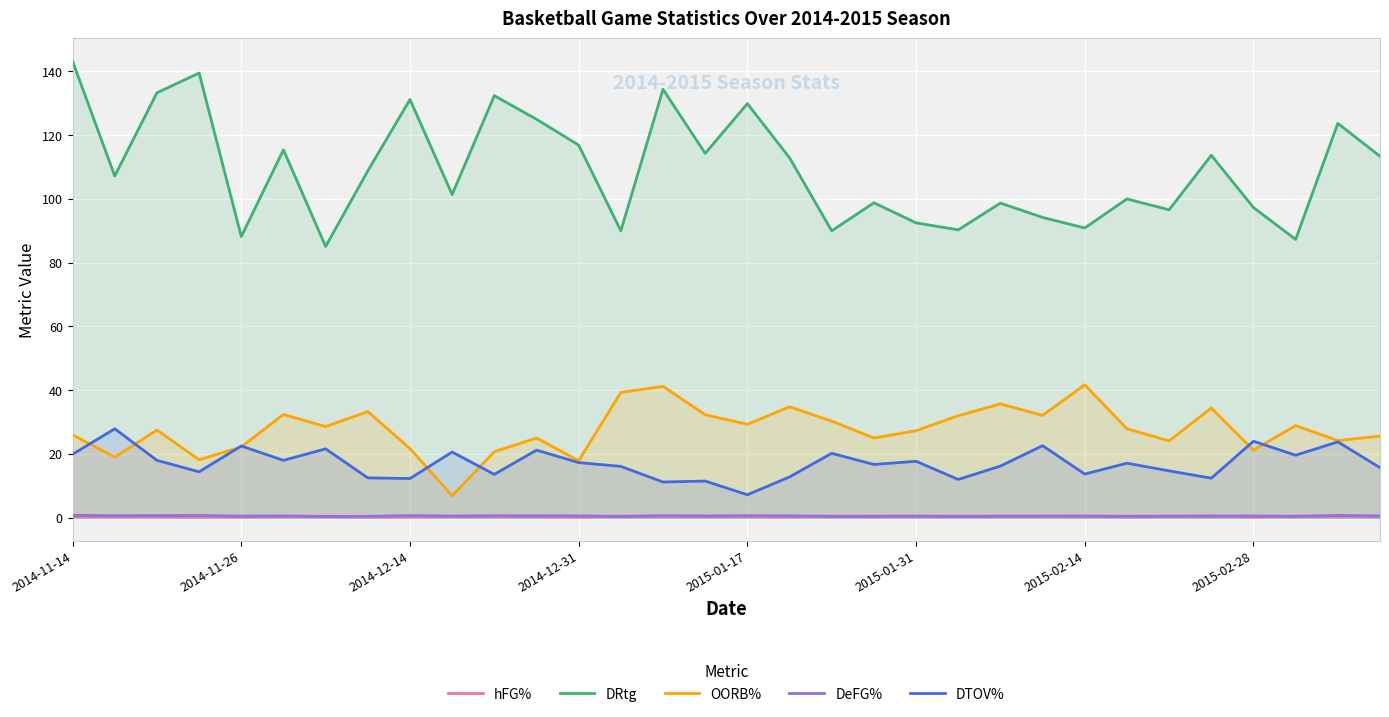

At which category is the sum across all series the highest?

2014-11-14